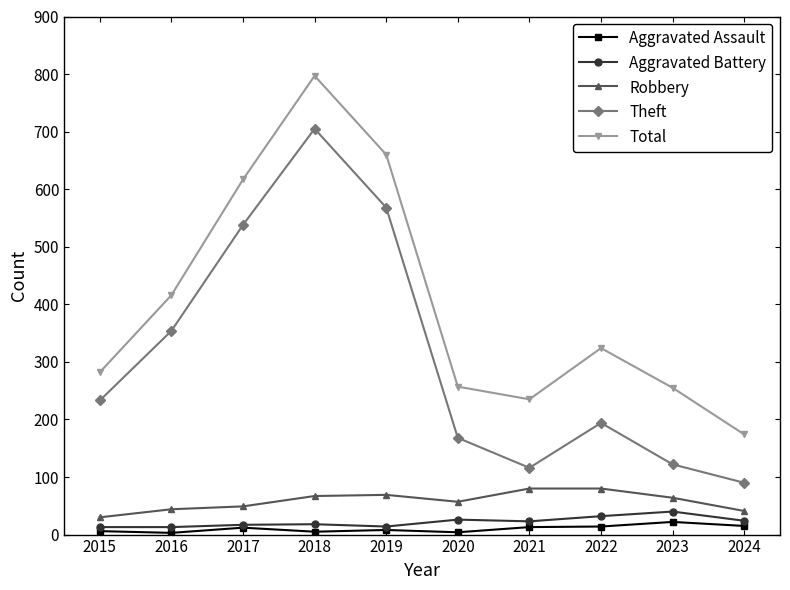

What is the value of the Aggravated Assault point at the 3rd from the left?

12